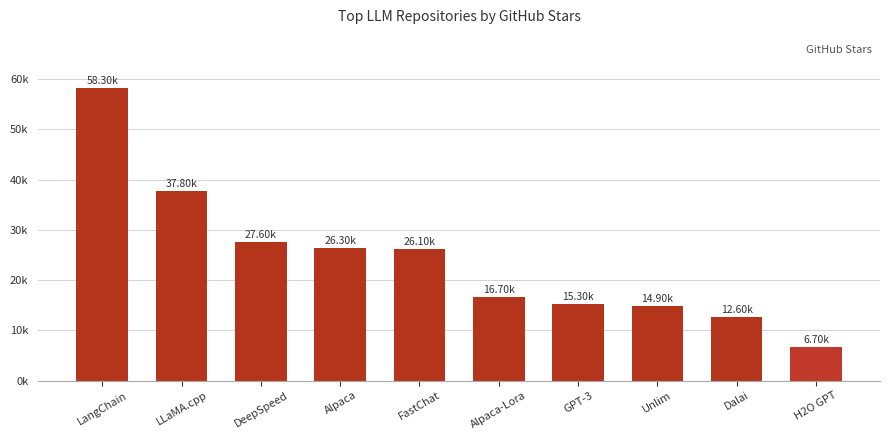

The chart shows a value of 19599 at Dalai. True or false?

False